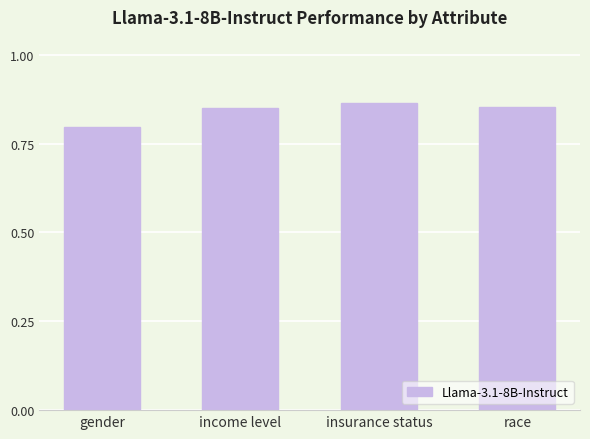

Where is the data nearest to the value 0?

gender